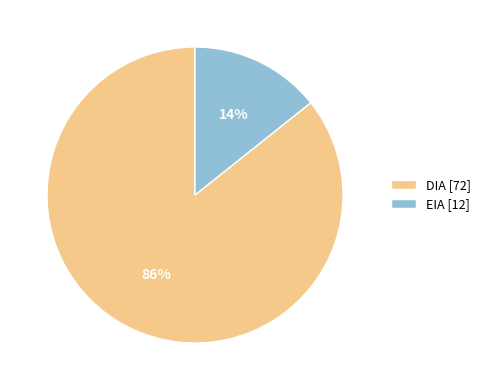

Does any single category account for the majority?

Yes